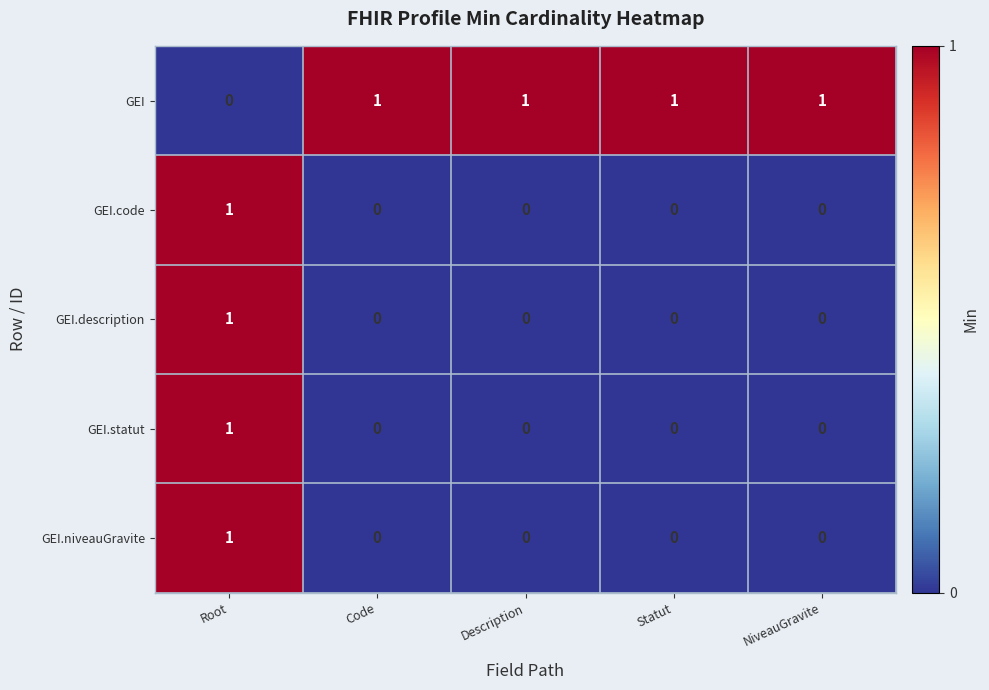

The GEI.code series shows 1 at Root. True or false?

True